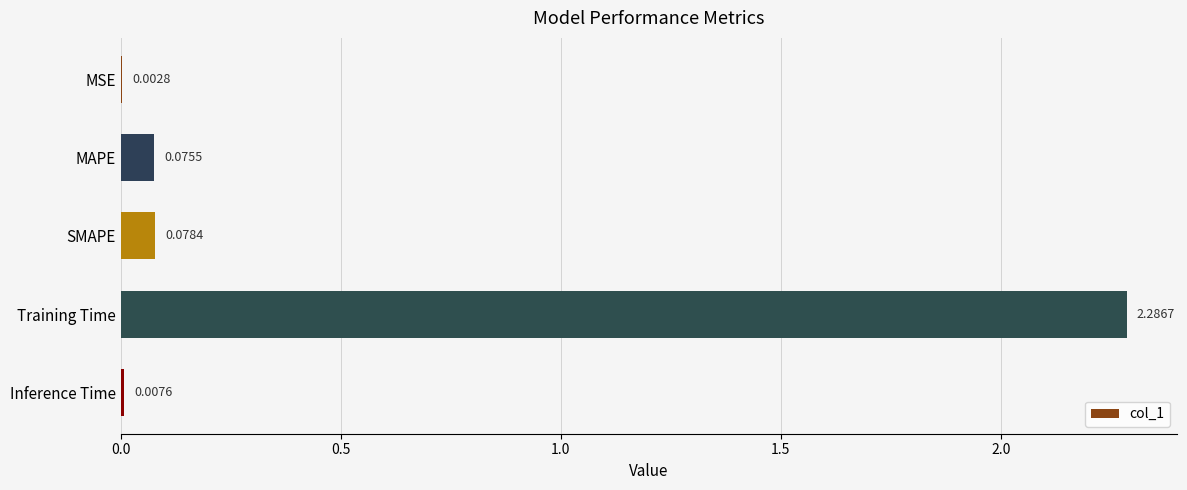

What is the sum of all values?

2.5